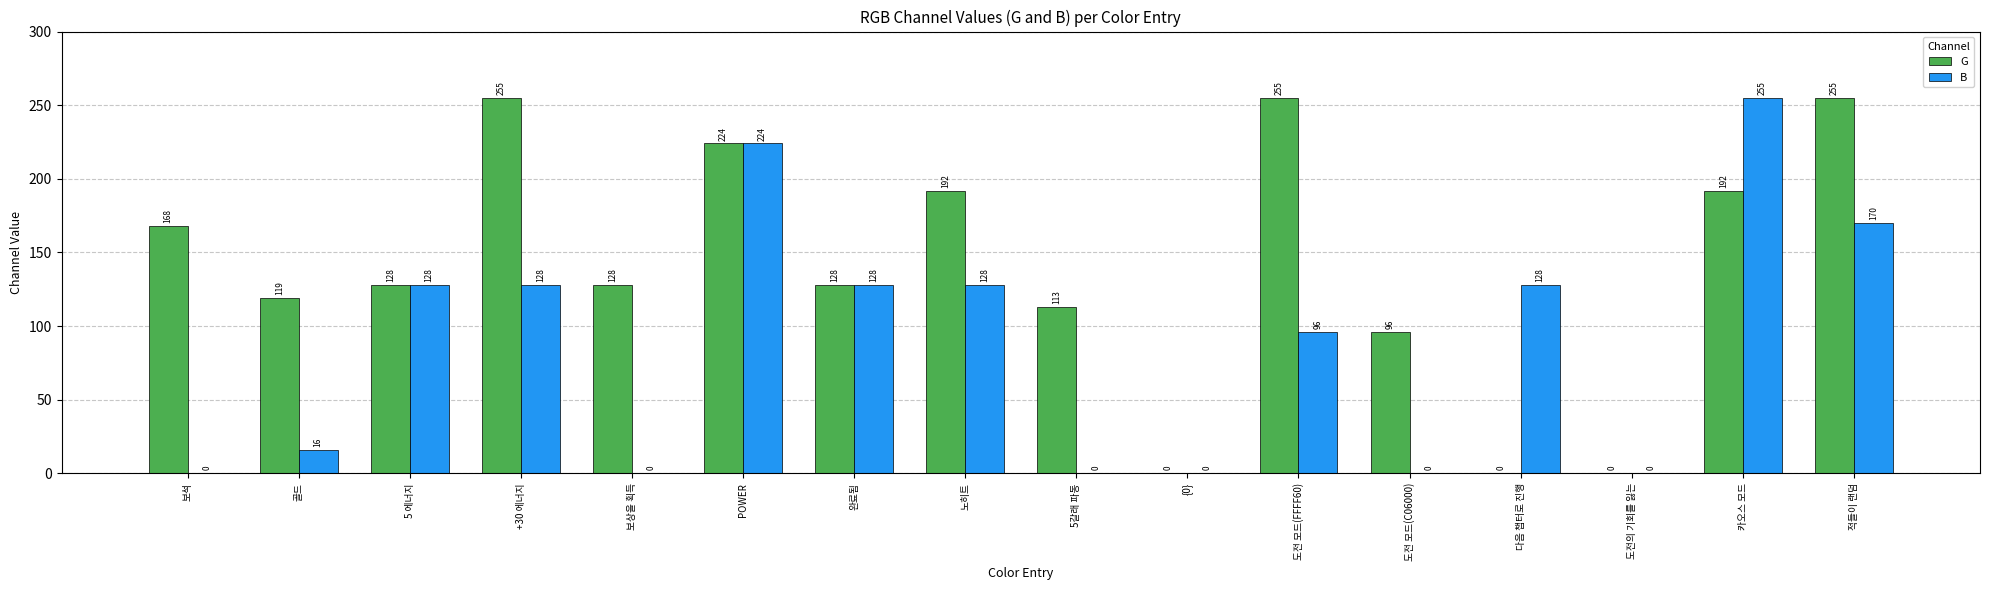

The G series shows 255 at 적들이 랜덤. True or false?

True